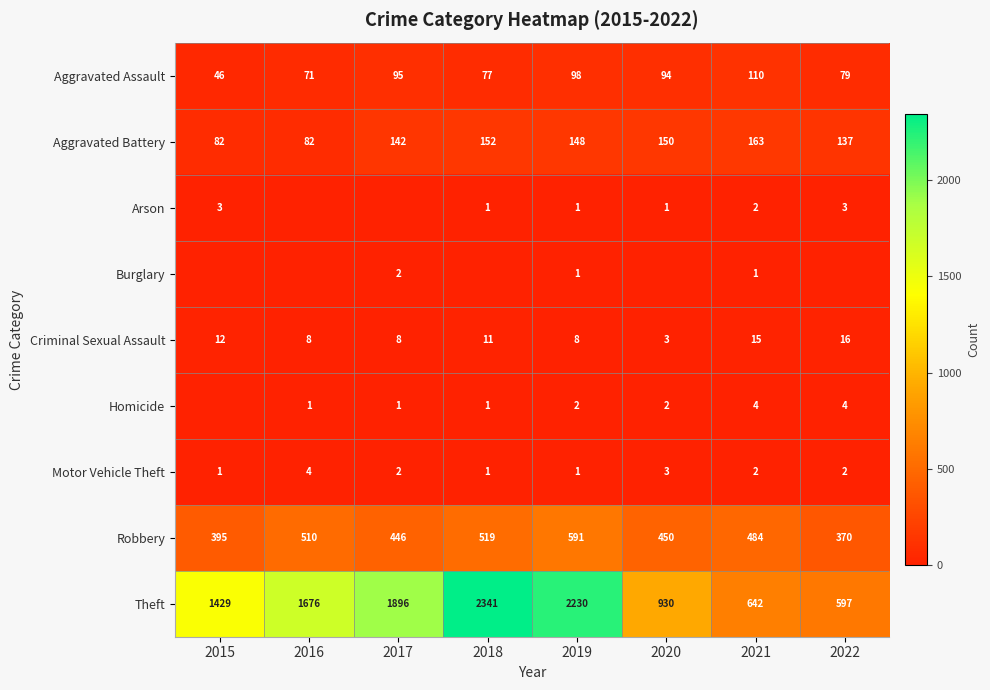

Which category has the lowest value in the Robbery series?

2022